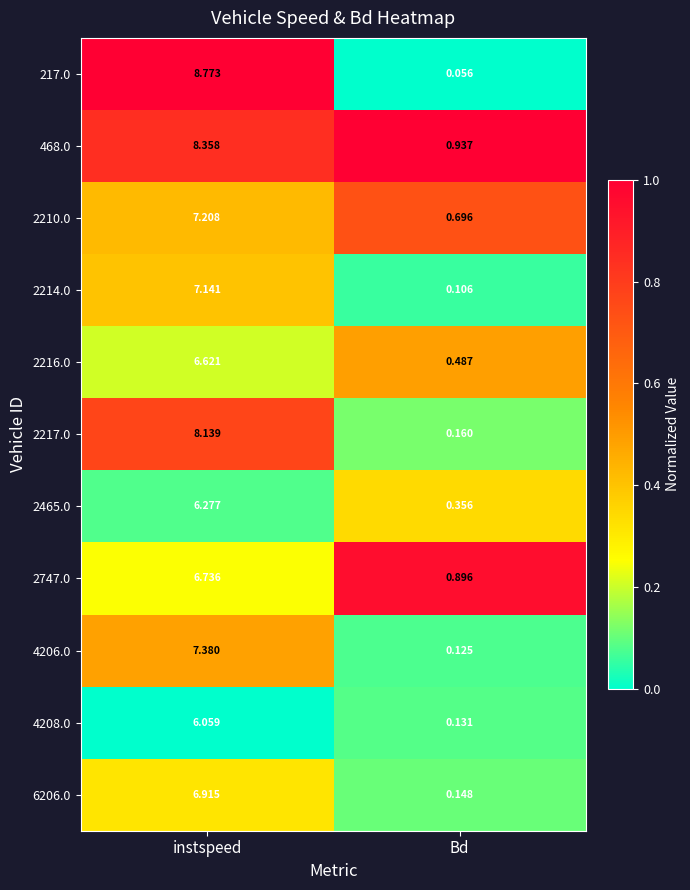

List the labels in order of 4206.0 value, smallest first.

Bd, instspeed